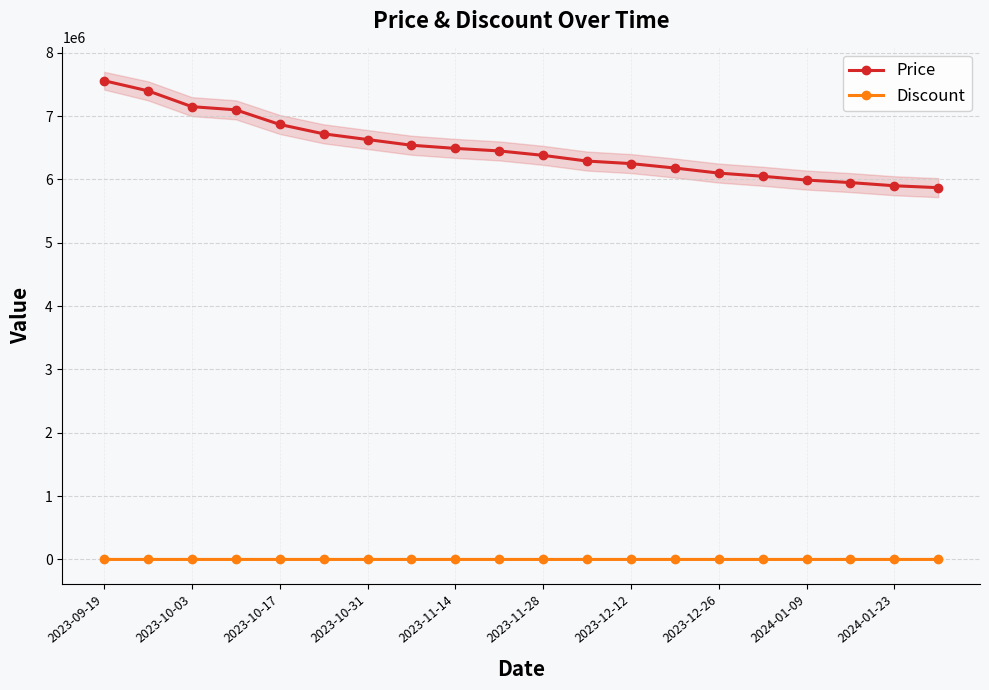

True or false: Discount and Price intersect in this chart.

False